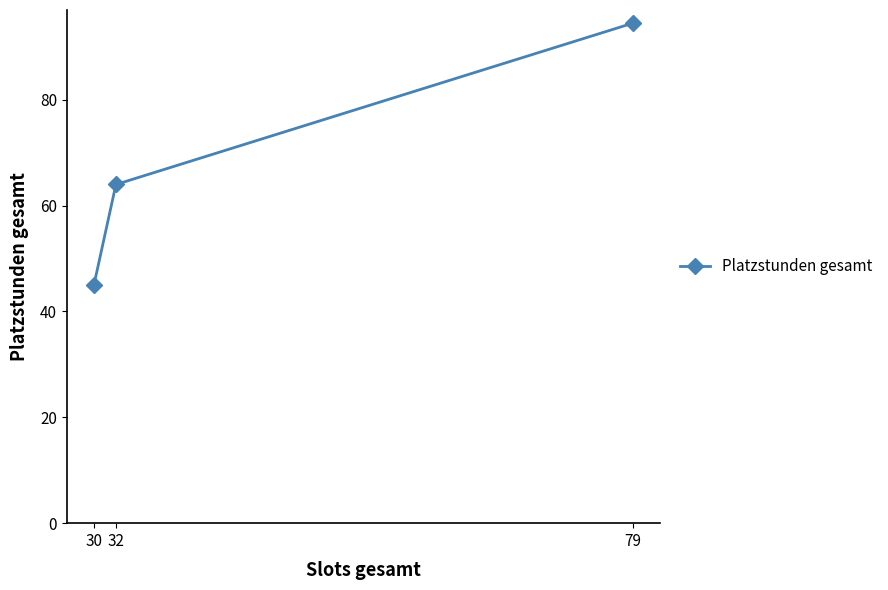

What is the difference between the maximum and minimum values?

49.5